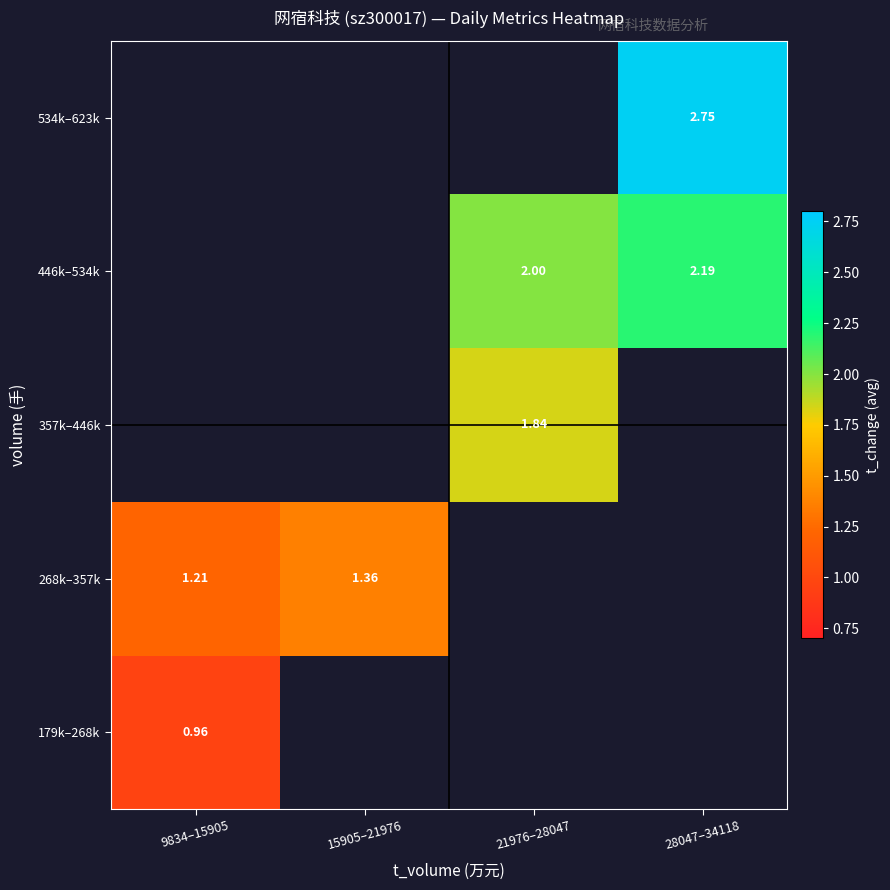

Count the number of data series in this chart.

5